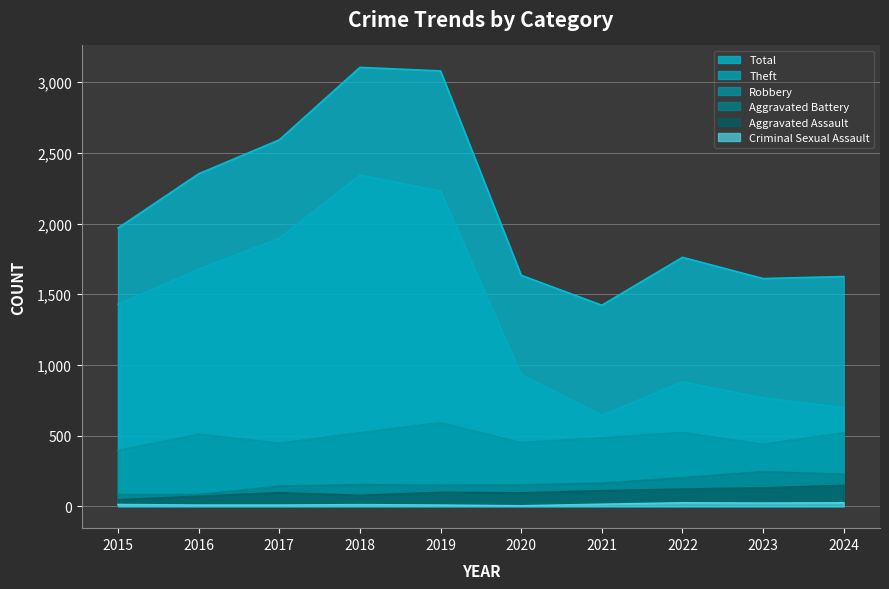

Rank the series at 2019 from highest to lowest value.

Total, Theft, Robbery, Aggravated Battery, Aggravated Assault, Criminal Sexual Assault